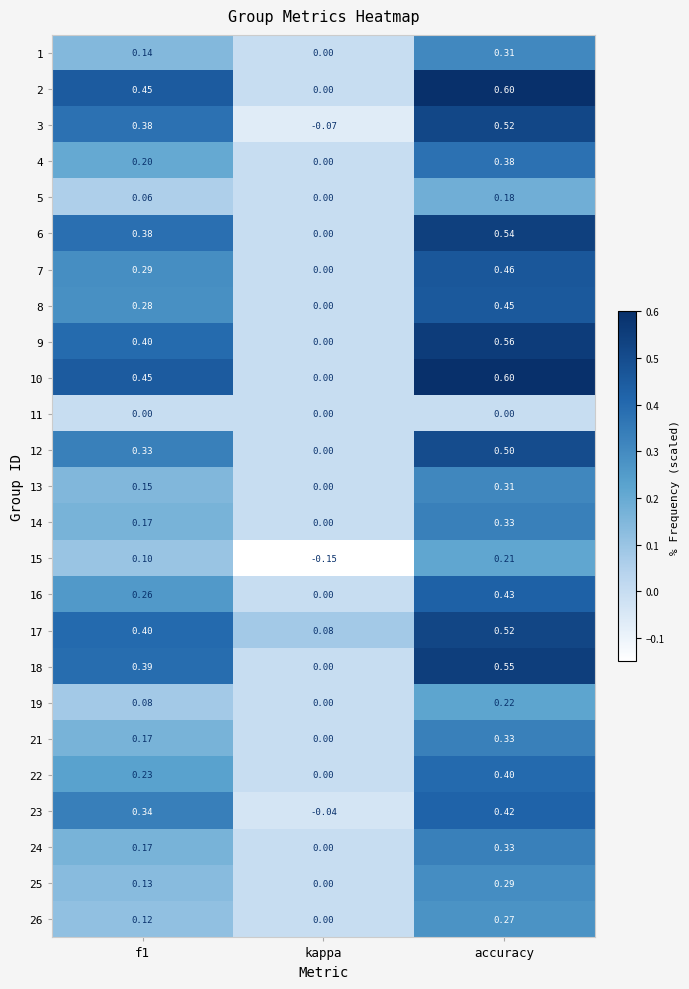

Is the value of 16 at accuracy greater than the value of 13 at accuracy?

Yes